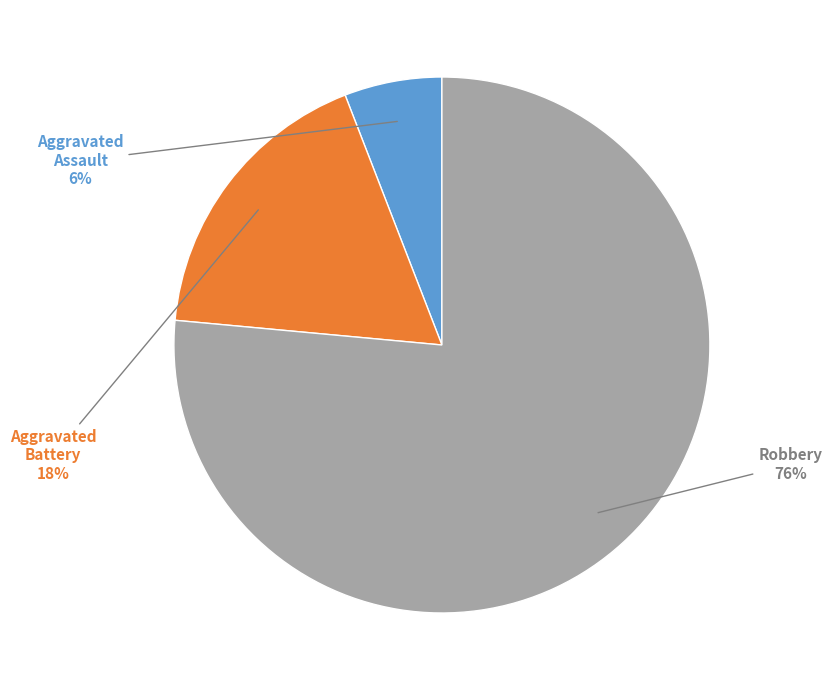

Is there a majority slice in this chart?

Yes